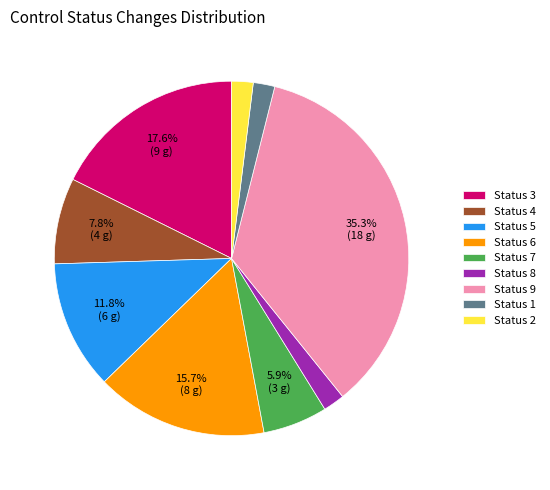

Approximately how many times larger is the value at Status 4 compared to Status 5?

0.7